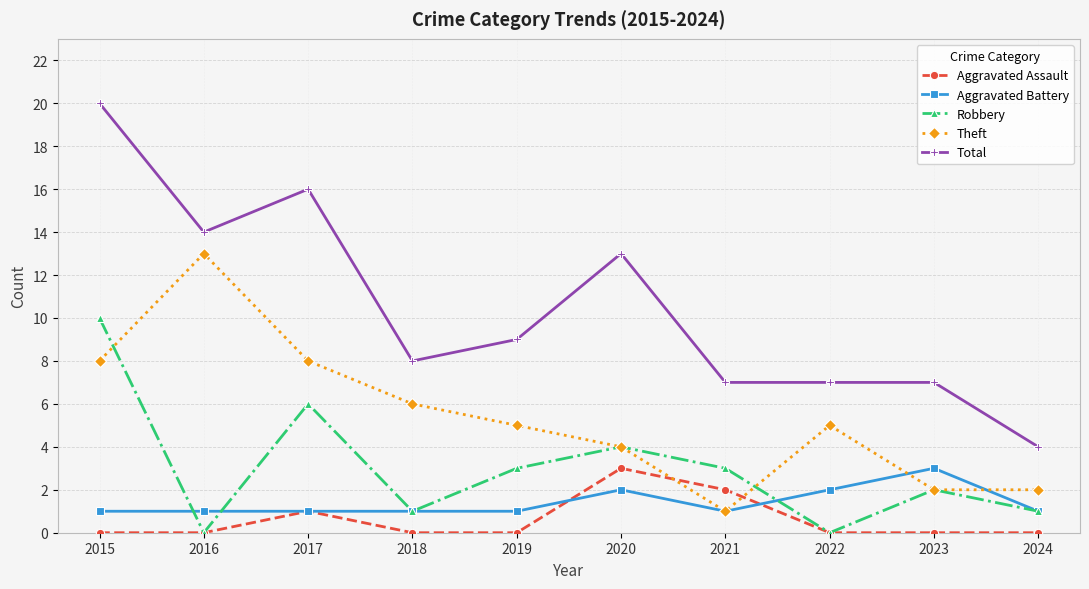

At which category is the sum across all series the highest?

2015